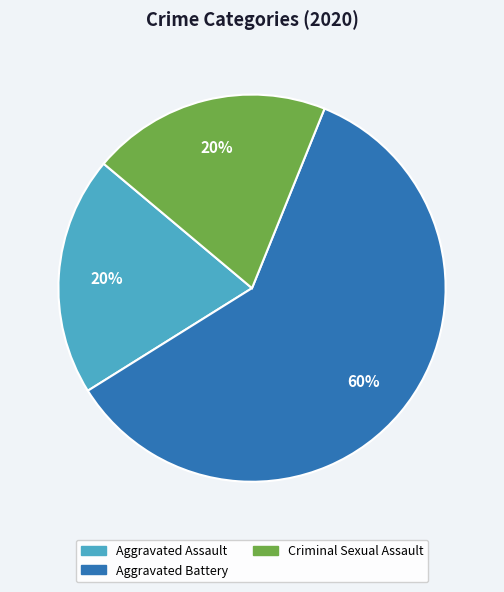

To the nearest percent, what is the average slice percentage?

33%